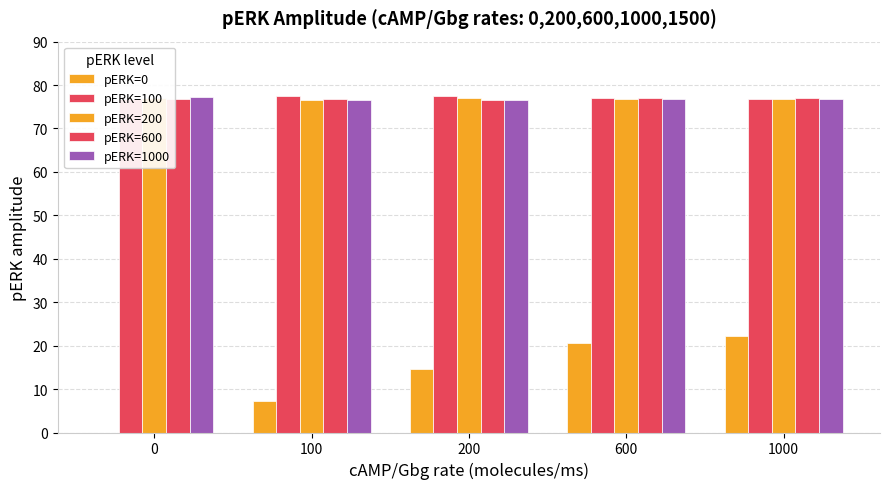

Reading left to right, transcribe all the data shown in this chart.

pERK=0: 0=0.0	100=7.3	200=14.7	600=20.5	1000=22.2
pERK=100: 0=76.8	100=77.5	200=77.5	600=77.1	1000=76.7
pERK=200: 0=76.9	100=76.6	200=76.9	600=76.7	1000=76.9
pERK=600: 0=76.8	100=76.7	200=76.5	600=77.0	1000=77.0
pERK=1000: 0=77.2	100=76.5	200=76.6	600=76.7	1000=76.7